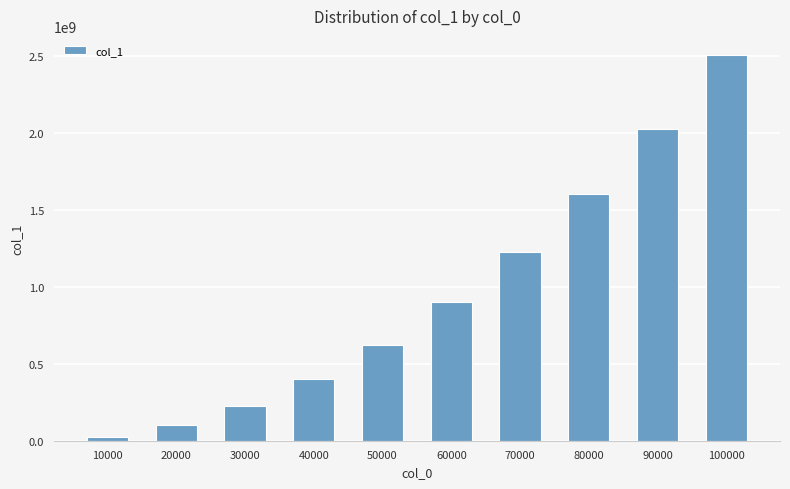

How many categories are shown in the chart?

10